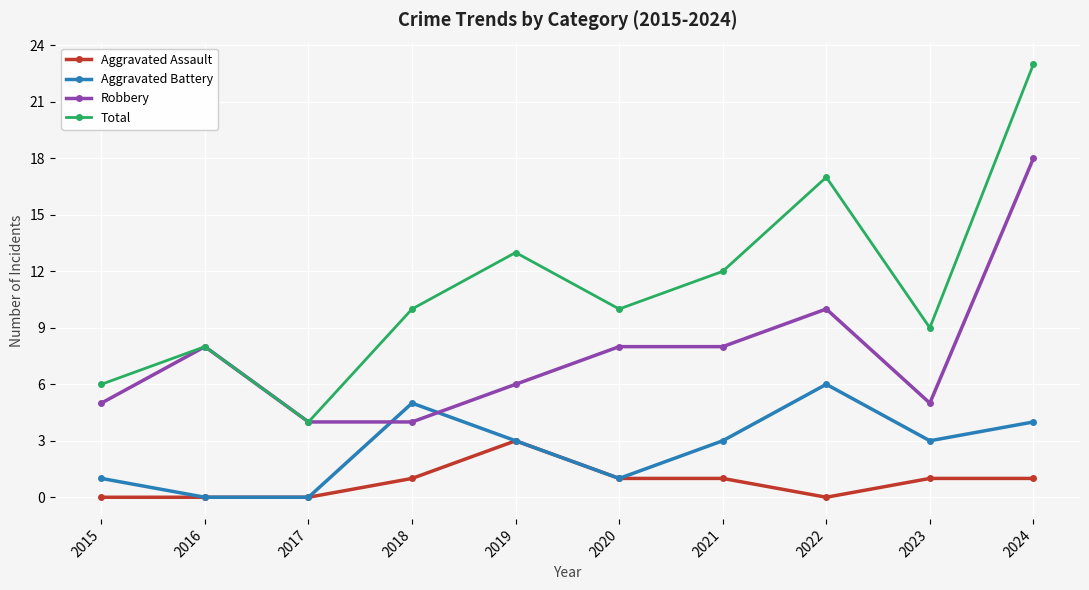

Reading left to right, list all the values displayed in this chart.

Aggravated Assault: 0	0	0	1	3	1	1	0	1	1
Aggravated Battery: 1	0	0	5	3	1	3	6	3	4
Robbery: 5	8	4	4	6	8	8	10	5	18
Total: 6	8	4	10	13	10	12	17	9	23